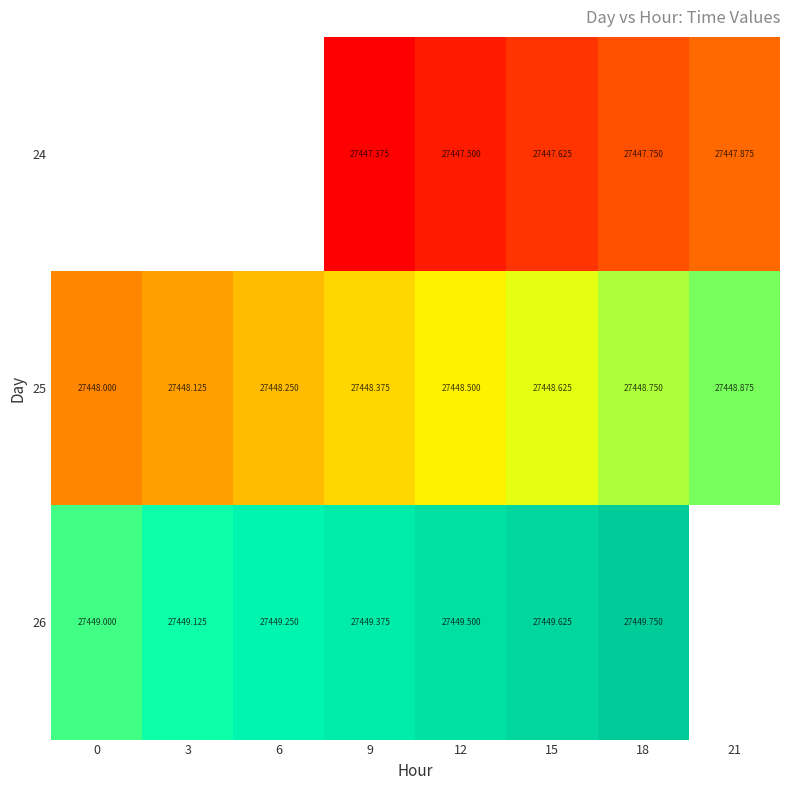

How many 26 values are between 27449 and 27450?

7